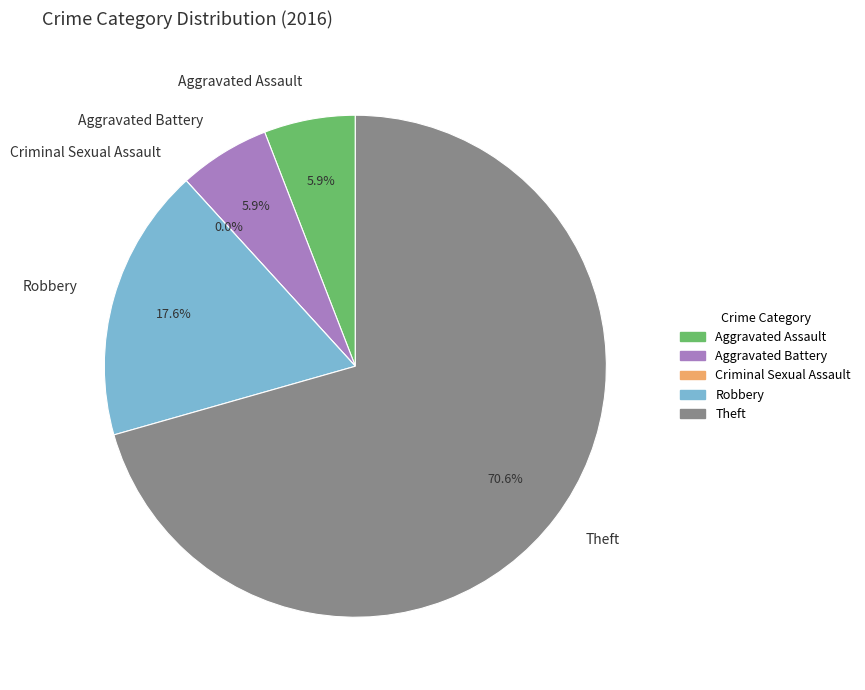

How many slices are in this pie chart?

5